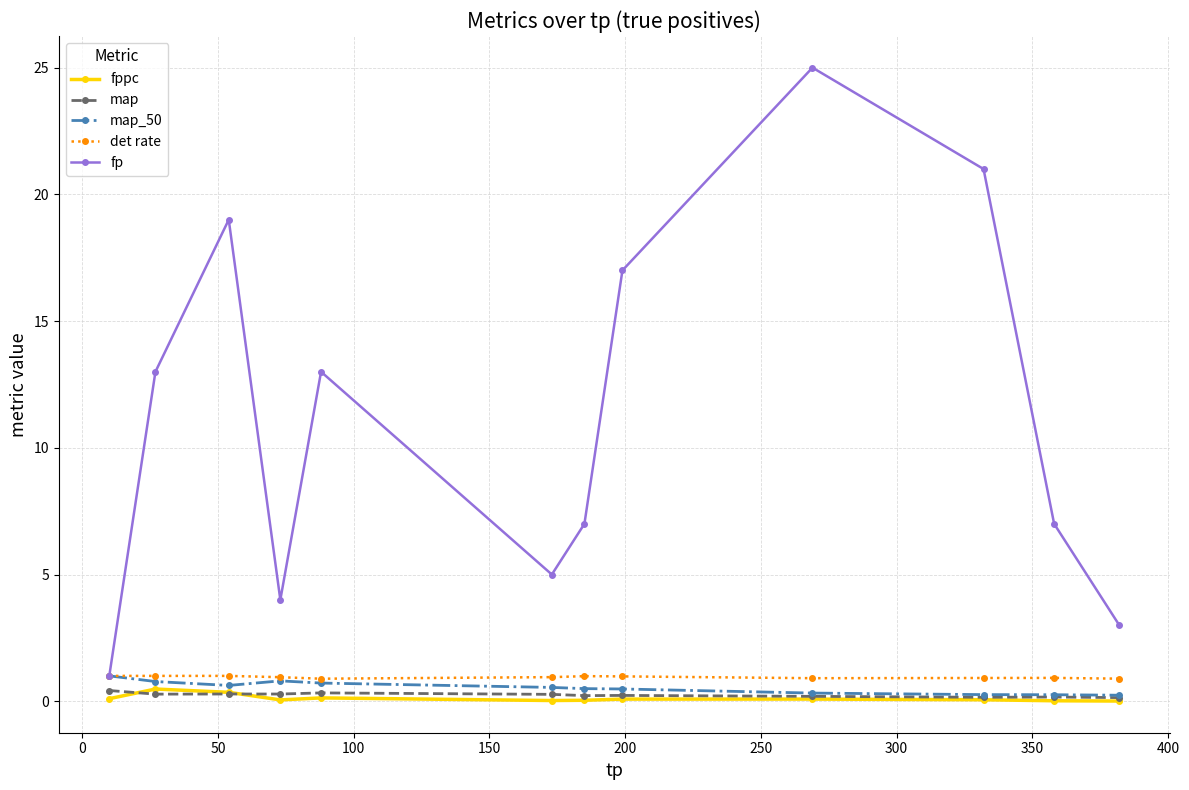

True or false: det rate has more than 1 points higher than both neighbors.

True